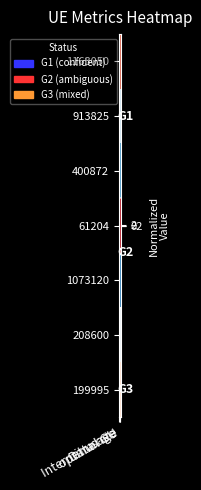

At which category does the chart reach its minimum across all series?

Internet usage